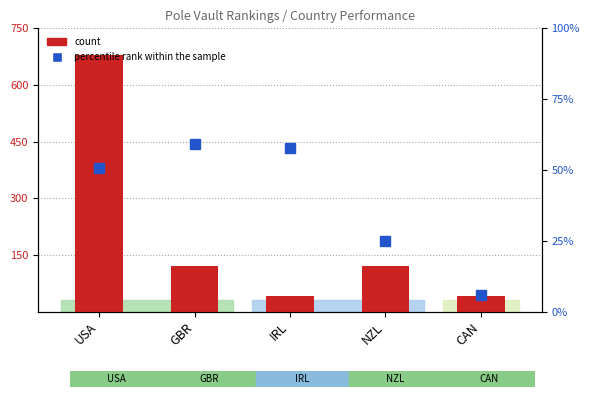

Between CAN and IRL, which is larger?

CAN